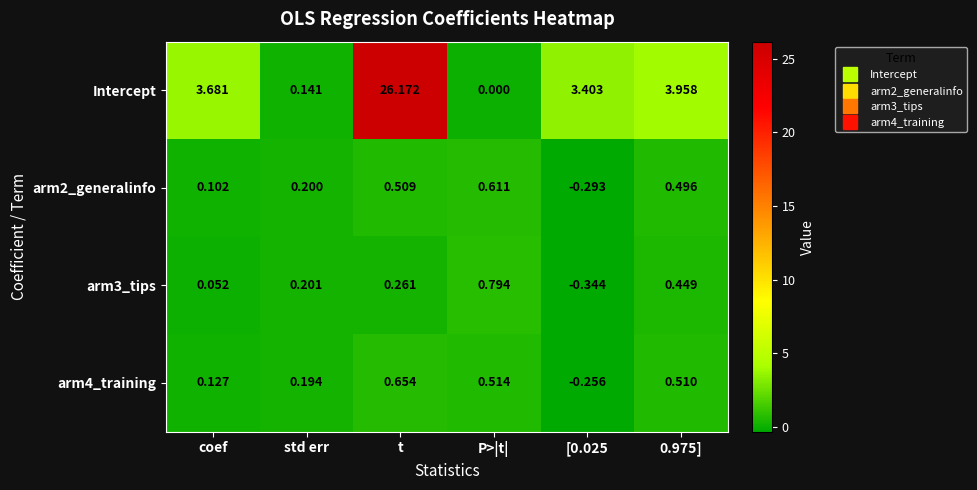

Which series changed the most between std err and 0.975]?

Intercept